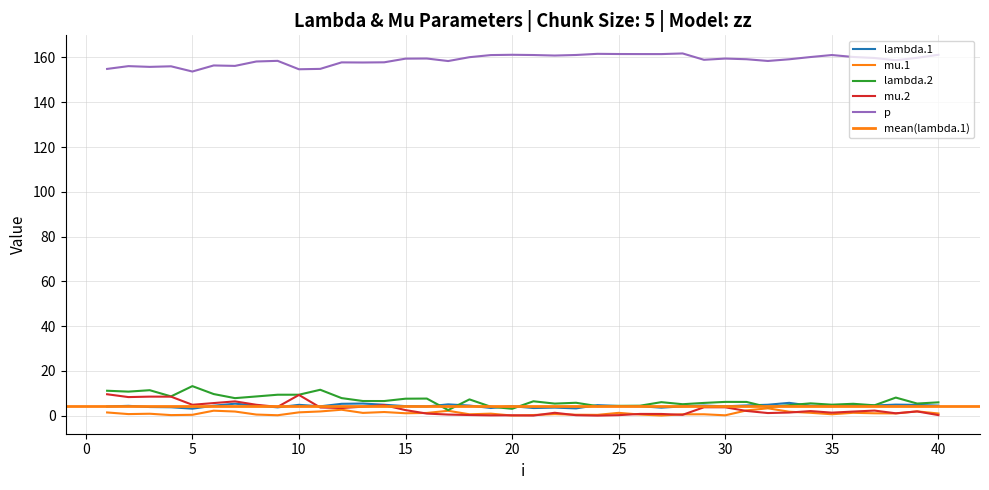

At which category is the sum across all series the highest?

1